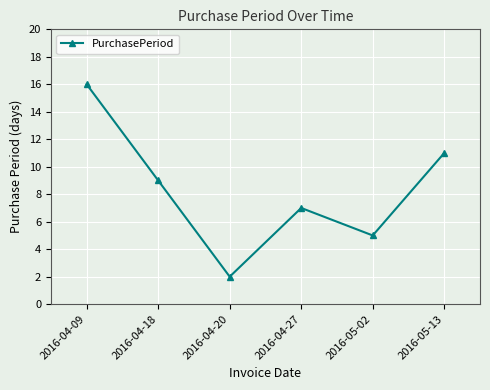

Count the values in the range 5 to 11.

4